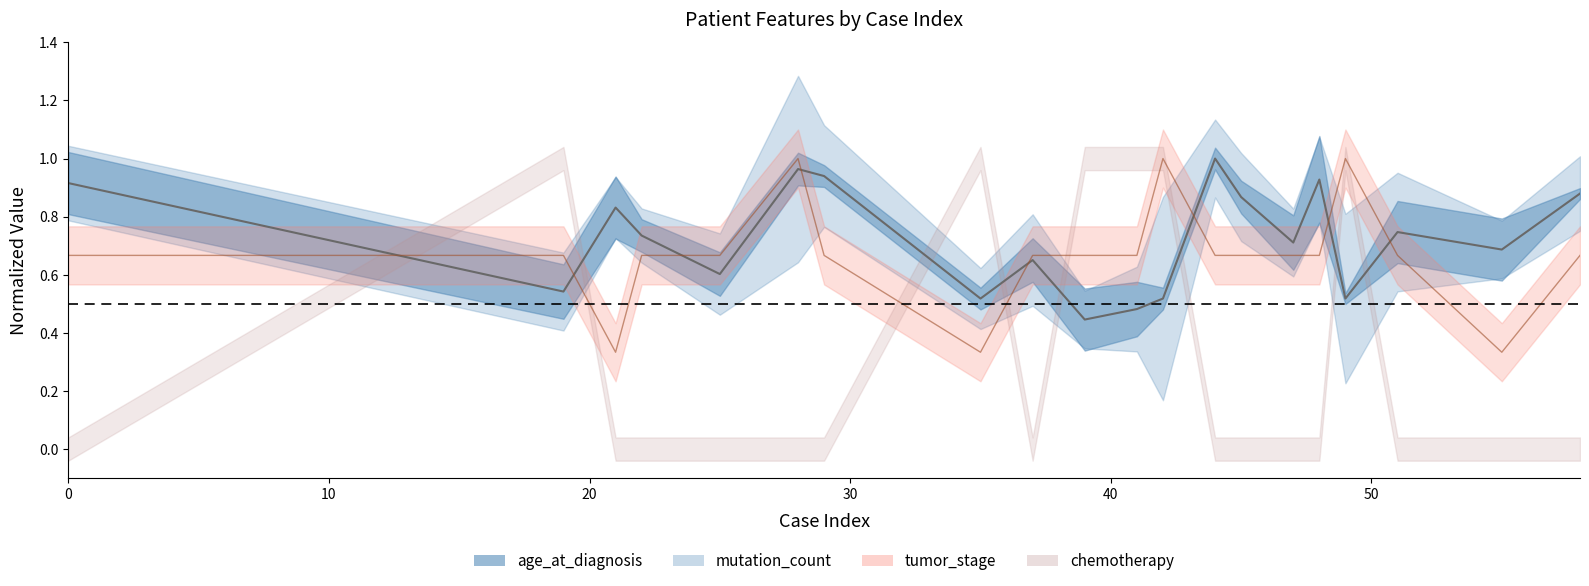

What is the sum of the values at 50 and 10?

1.5